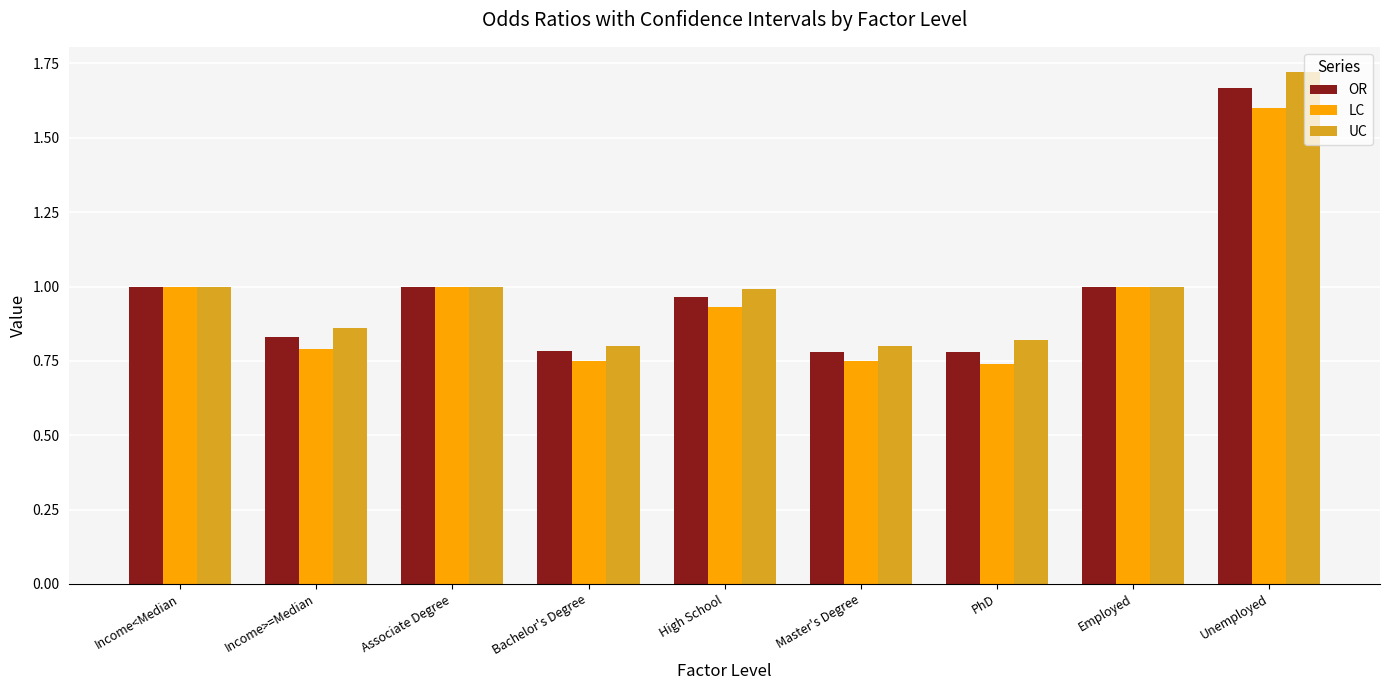

What position from the left is Bachelor's Degree?

4